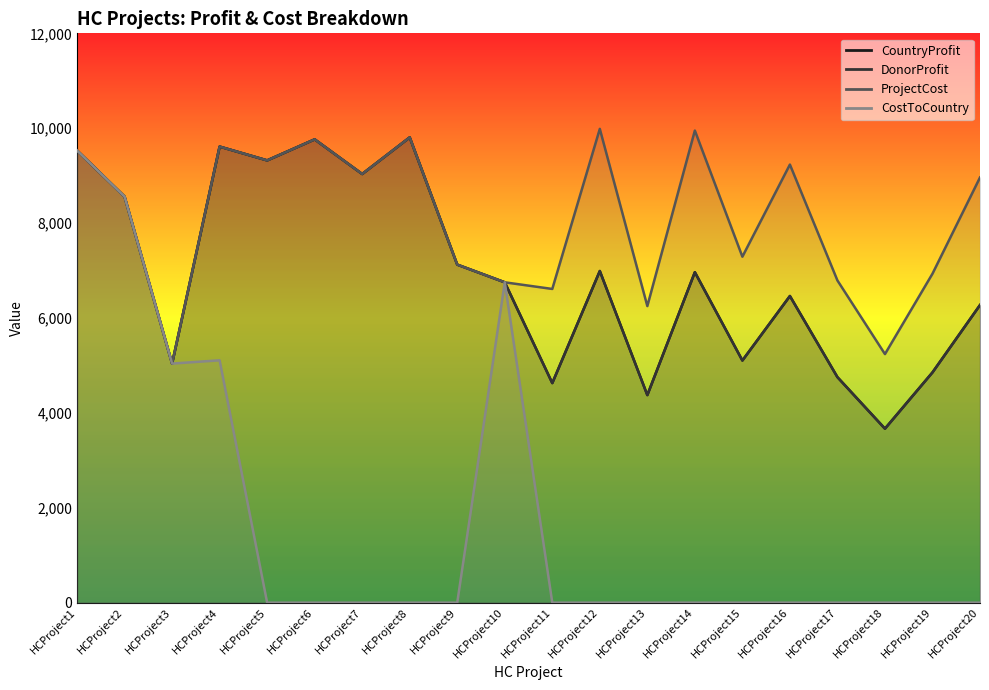

How many data points in ProjectCost are above 8962?

9